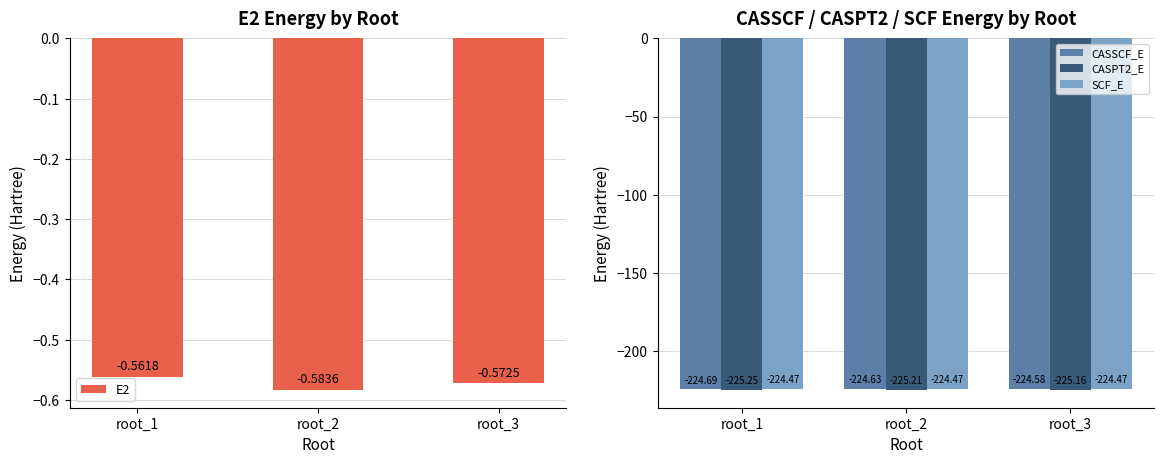

What is the total value across all series at root_3?

-674.8